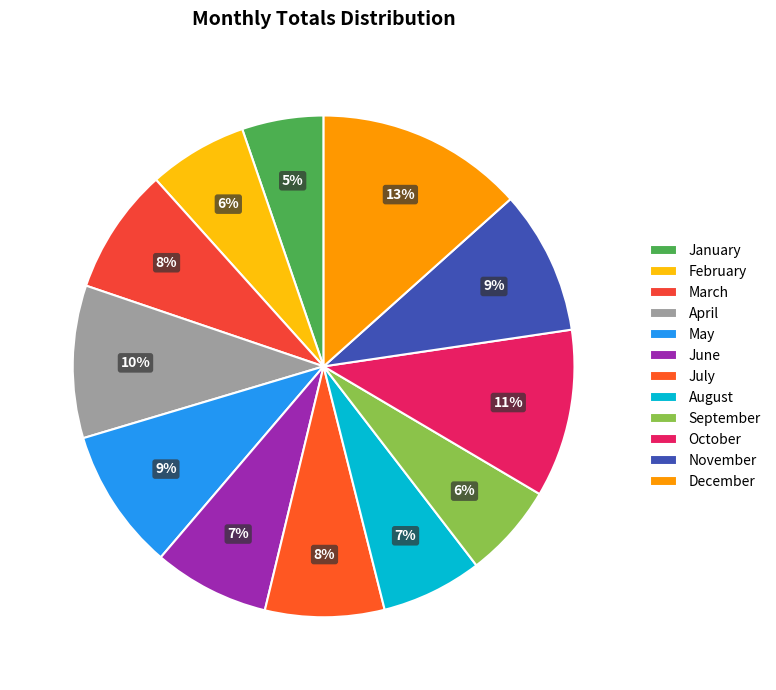

Is there any slice that represents more than half of the pie?

No